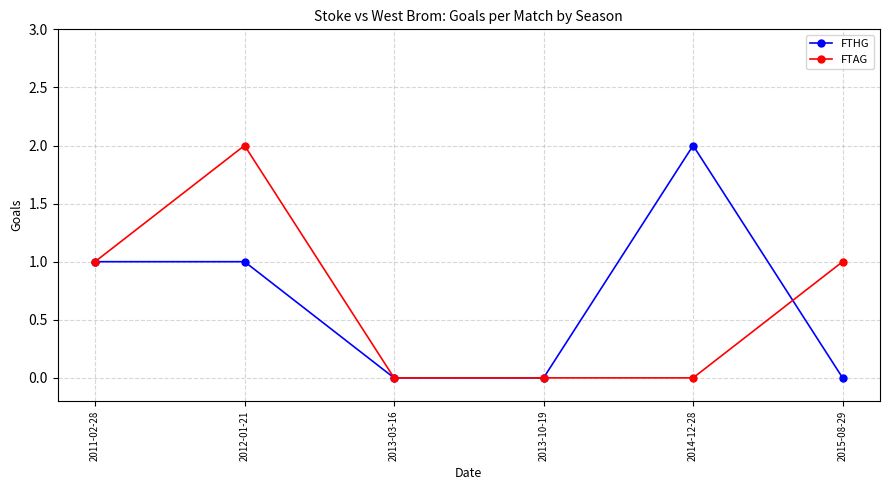

The value of FTAG at 2013-03-16 is -1. True or false?

False